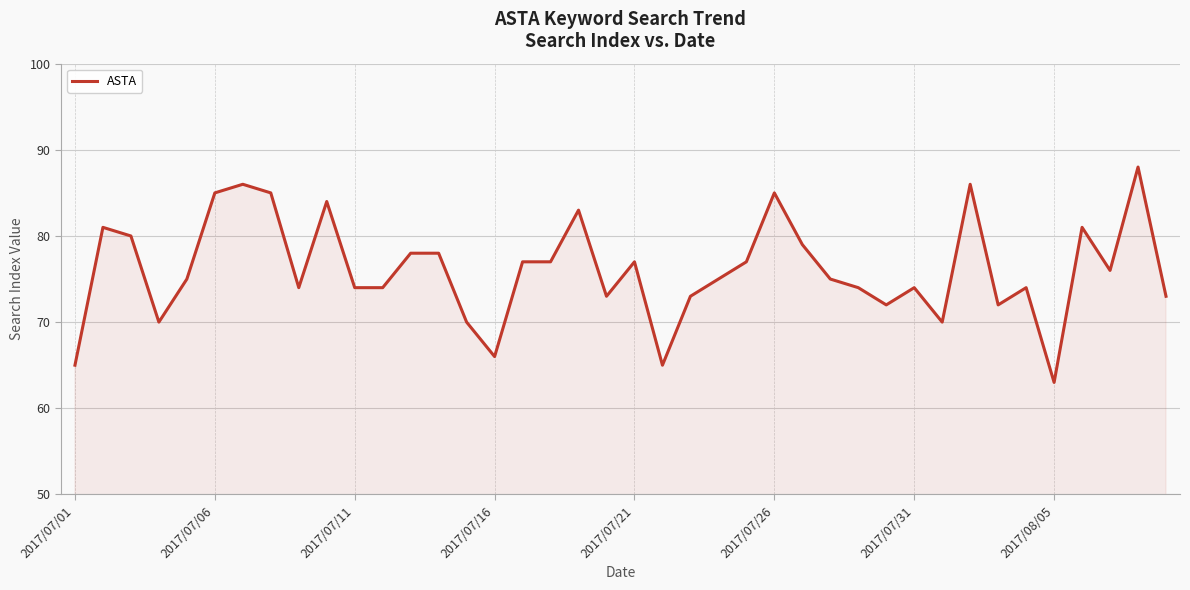

How many categories are shown in the chart?

40